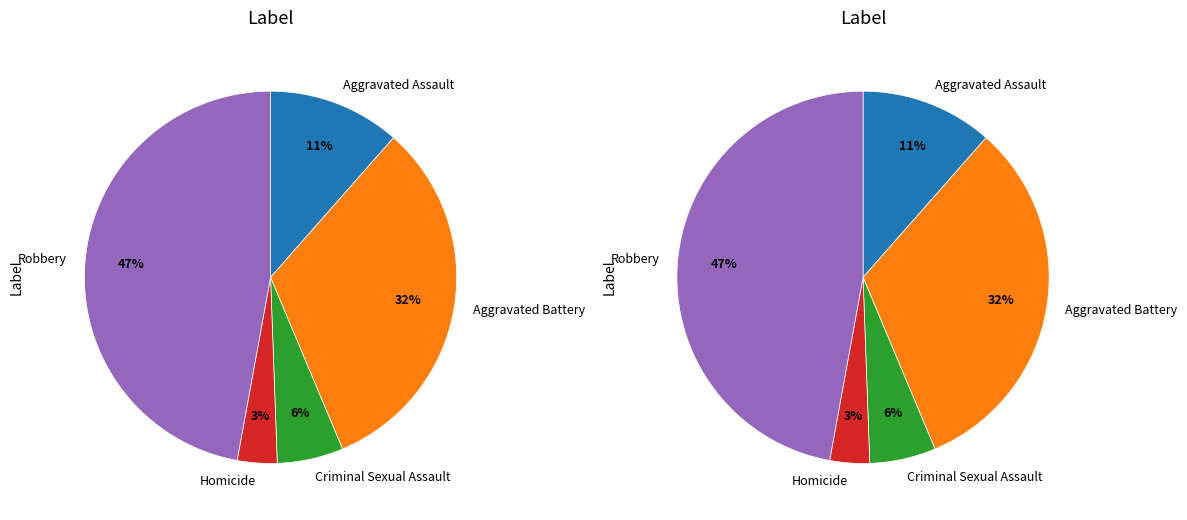

How many slices are in this pie chart?

5